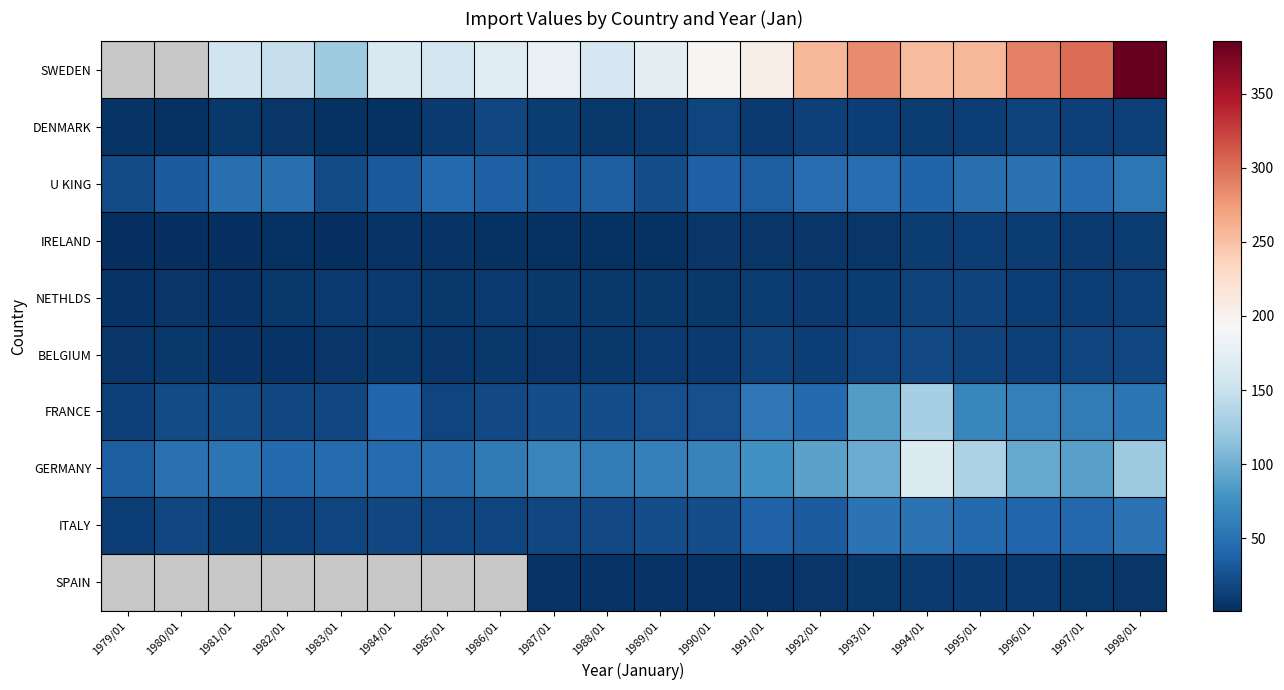

Between 1982/01 and 1984/01, which is larger?

1984/01